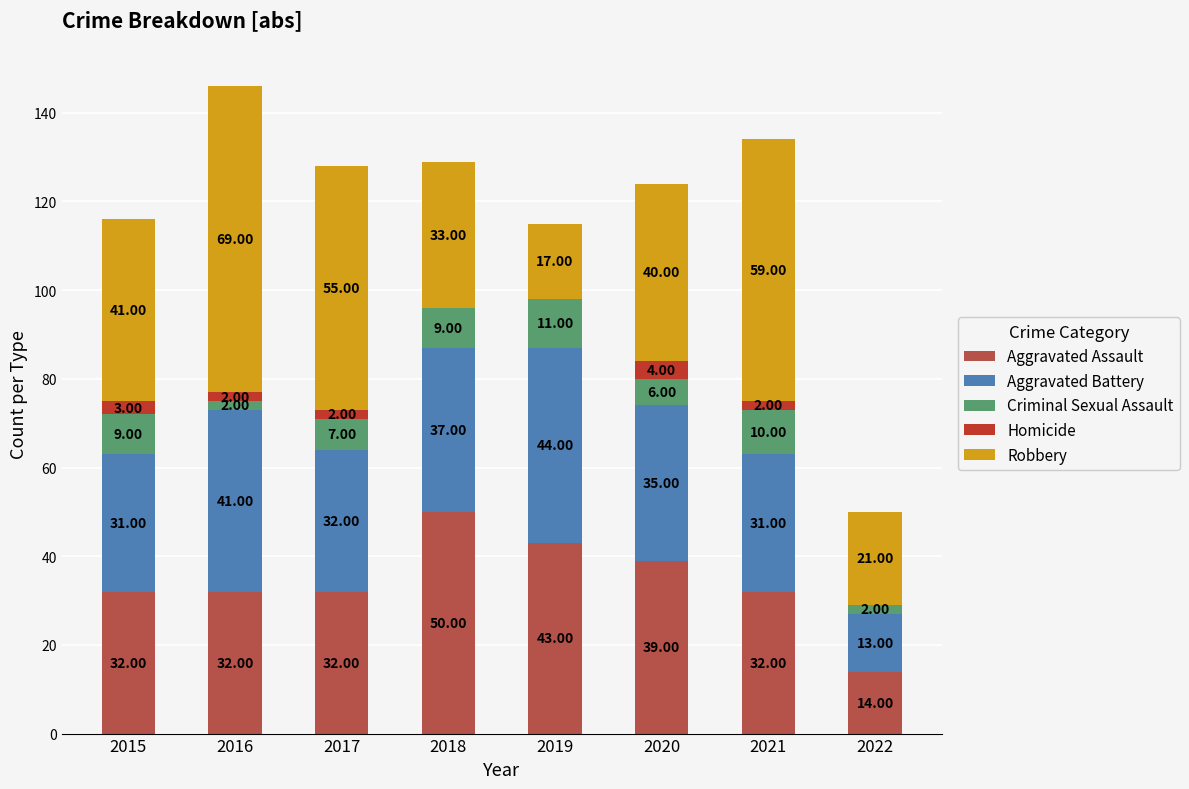

What is the total value across all series at 2015?

116